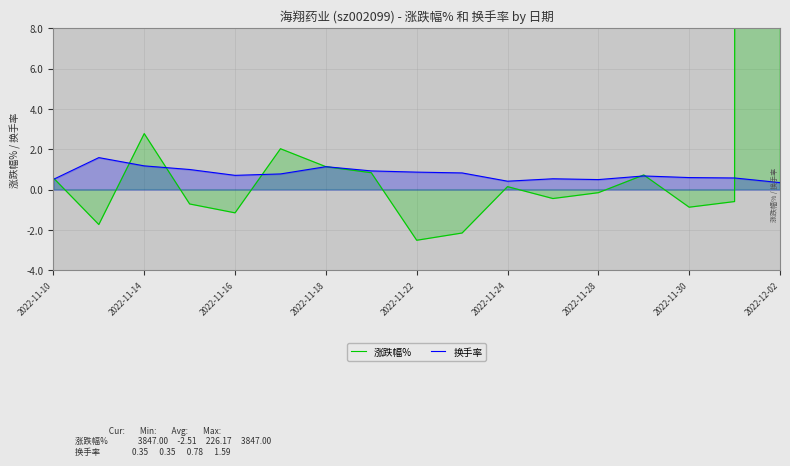

What is the difference between the maximum and minimum values in the 换手率 series?

1.2